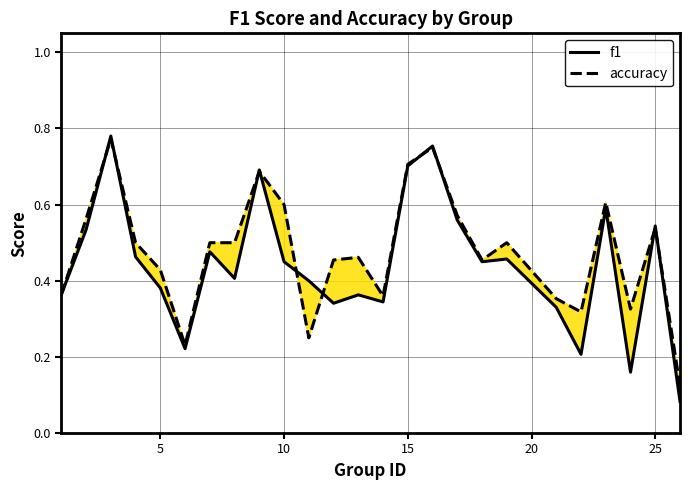

Which series has the largest total across all categories?

accuracy